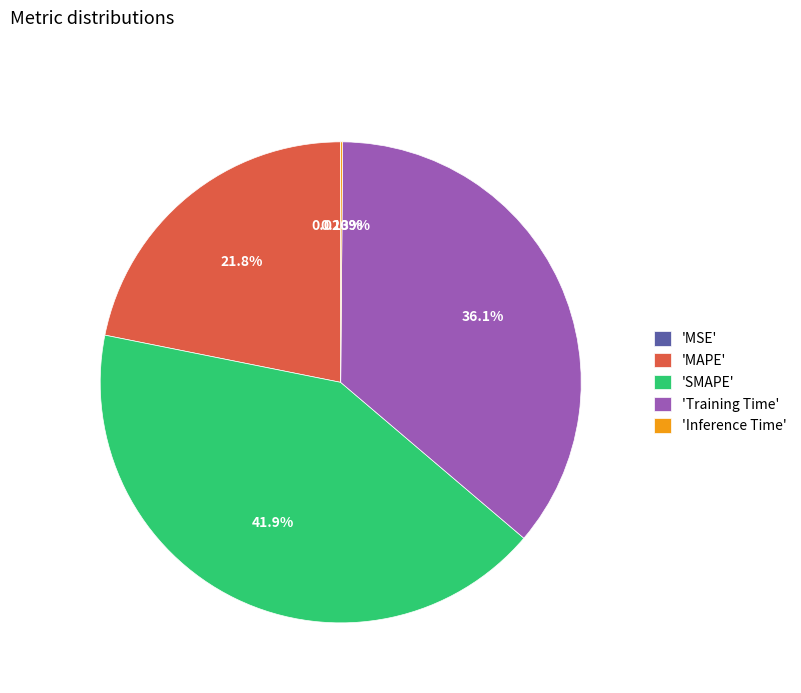

Is there any slice that represents more than half of the pie?

No